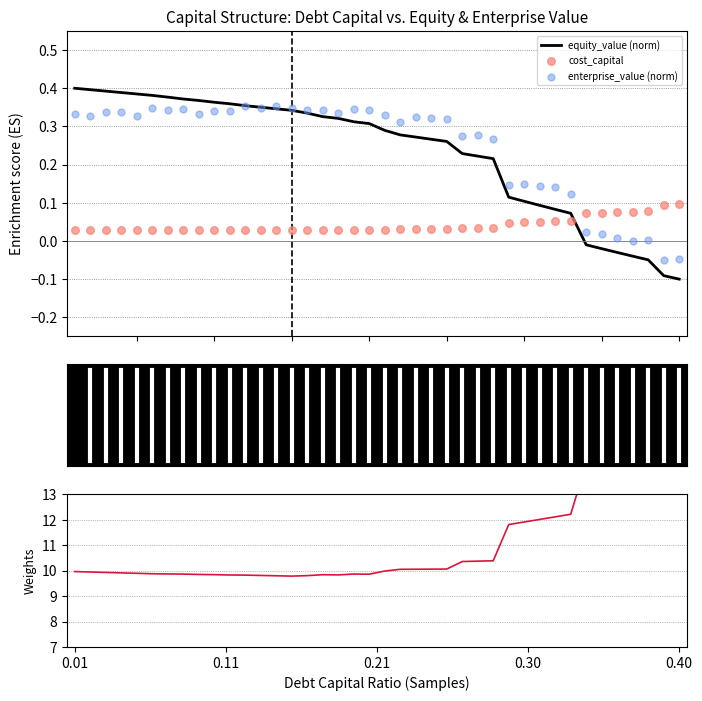

Which series contains the lowest Y value?

equity_value (norm)